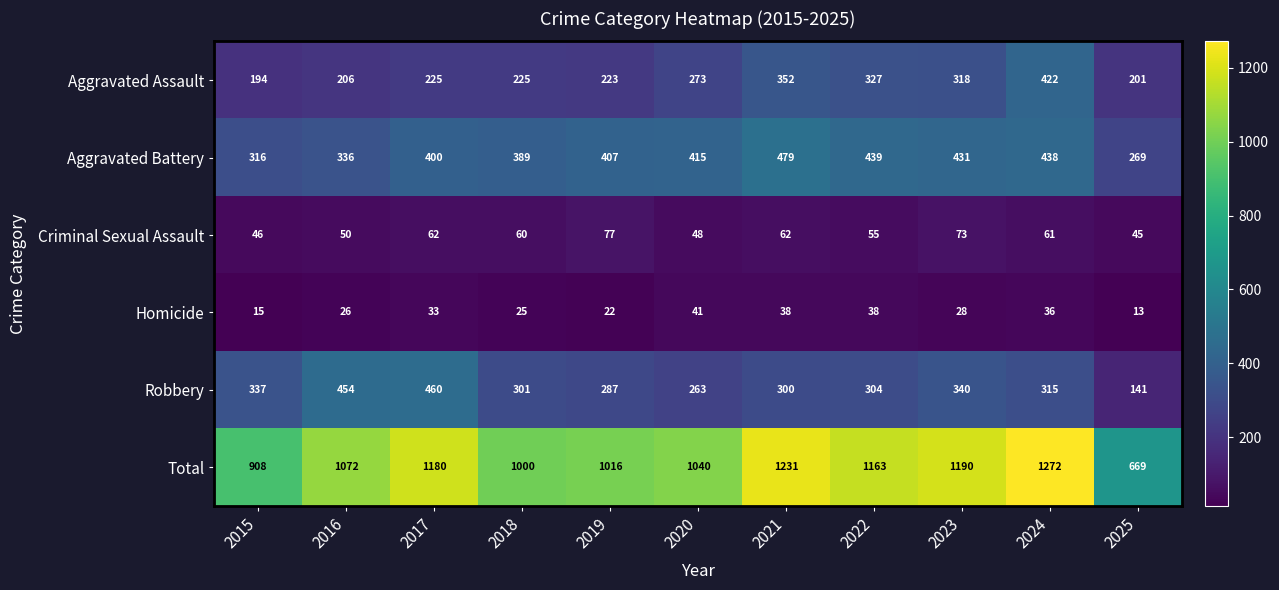

Between 2021 and 2025, which series saw the biggest shift?

Total